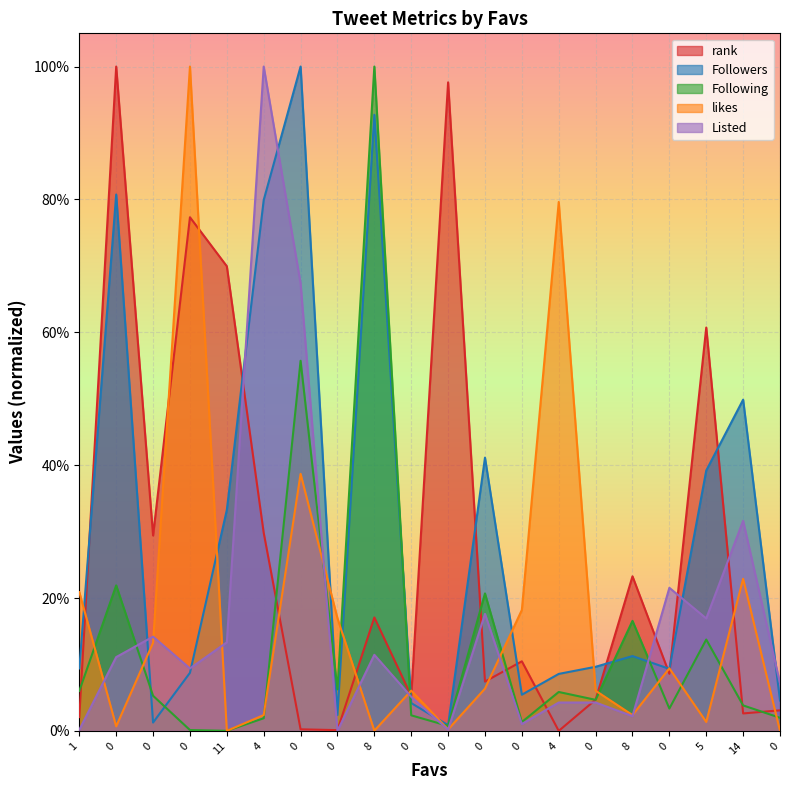

At how many categories does at least one series exceed 0?

20